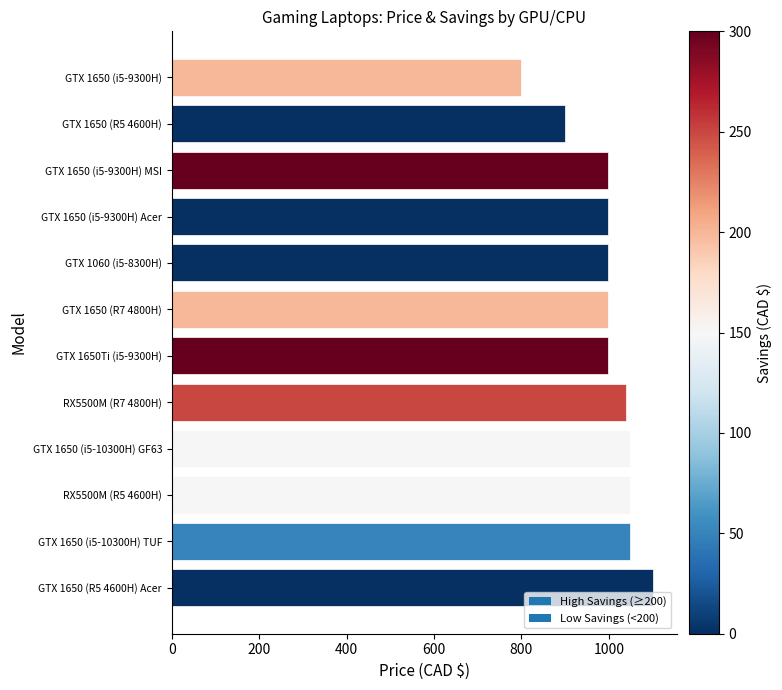

What is the label of the 6th bar from the top?

GTX 1650 (R7 4800H)